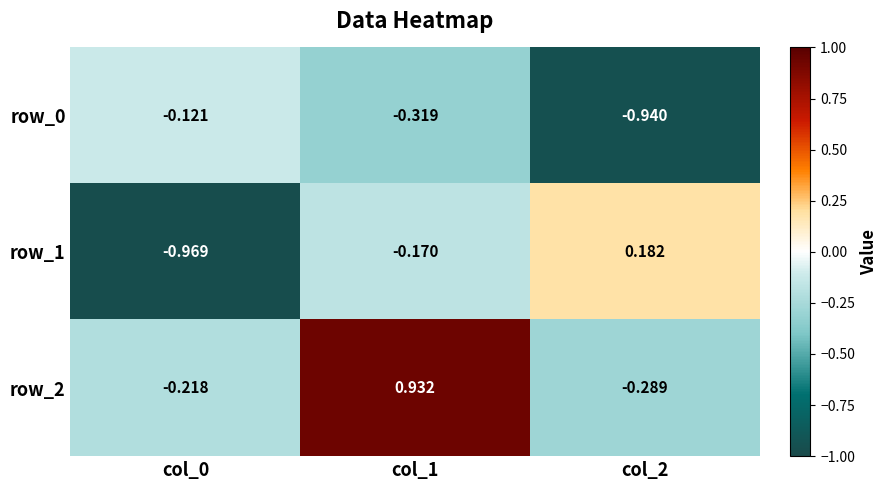

True or false: row_0 has a value of -0.6 at col_2.

False